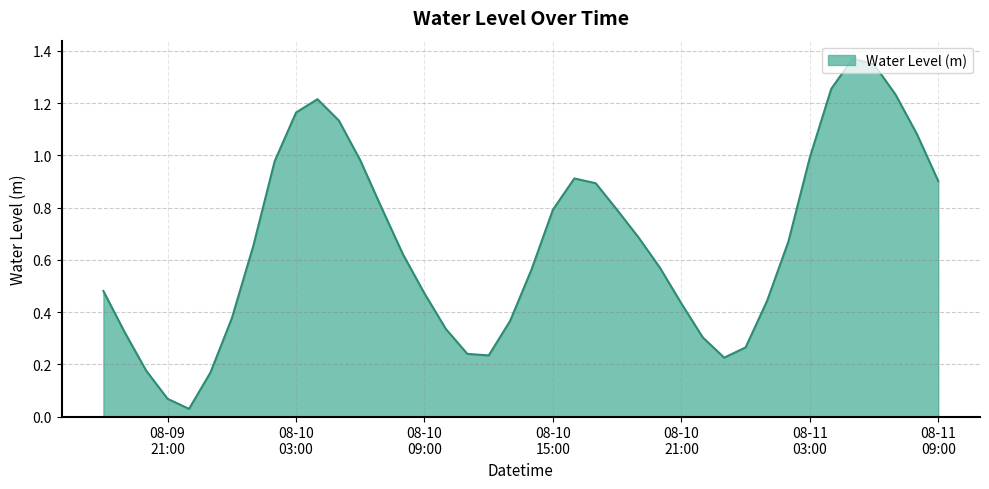

How many lines are shown in the chart?

1